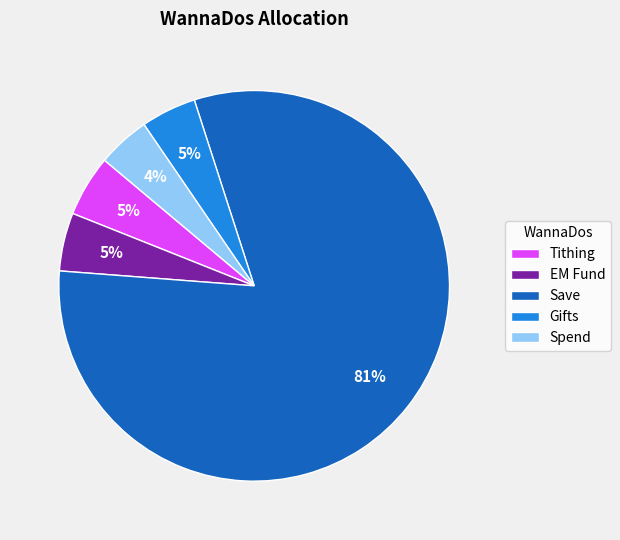

How many slices are in this pie chart?

5